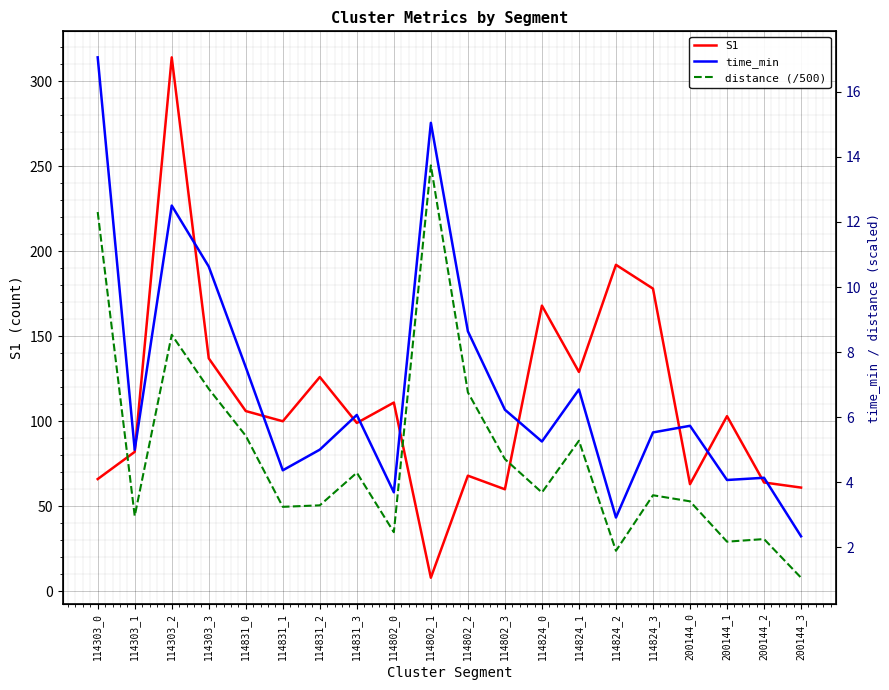

How many interior local peaks does the time_min series have?

6